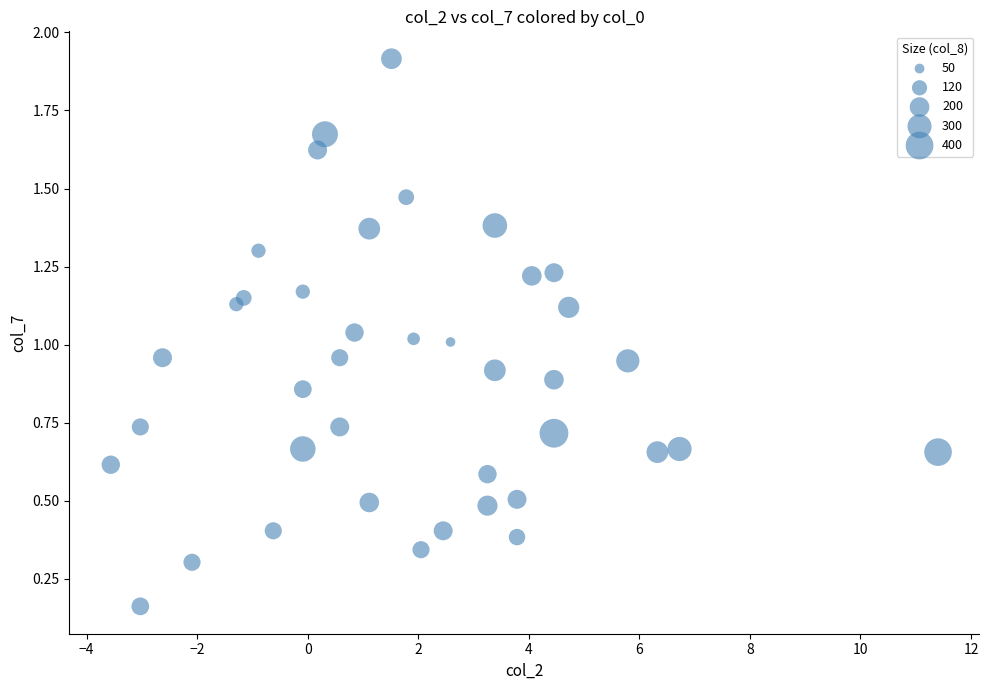

What is the range of X values (max minus min)?

15.0